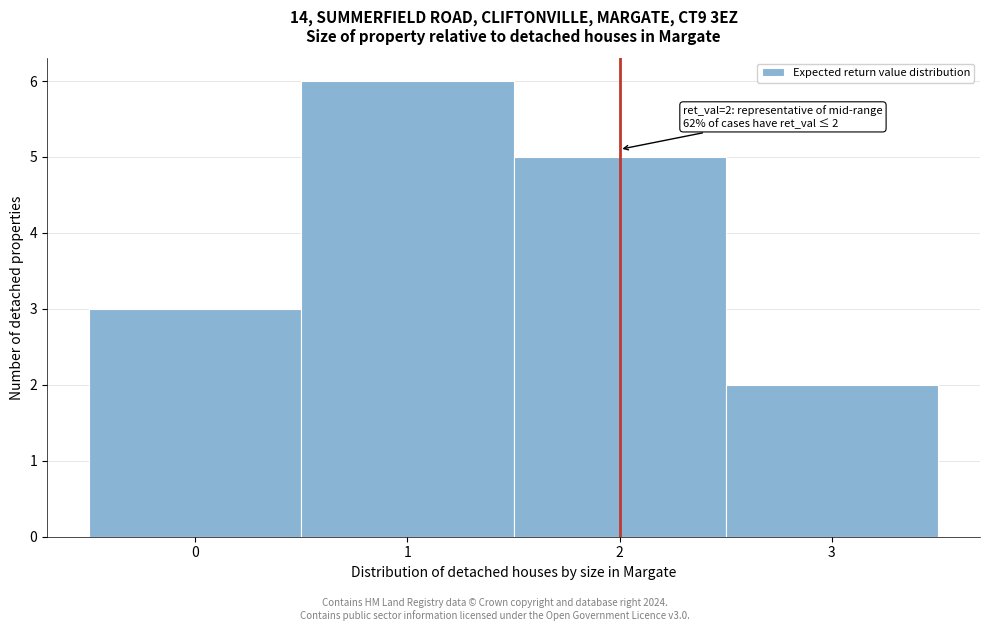

Which range on the x-axis has the tallest bar?

0.5 to 1.5